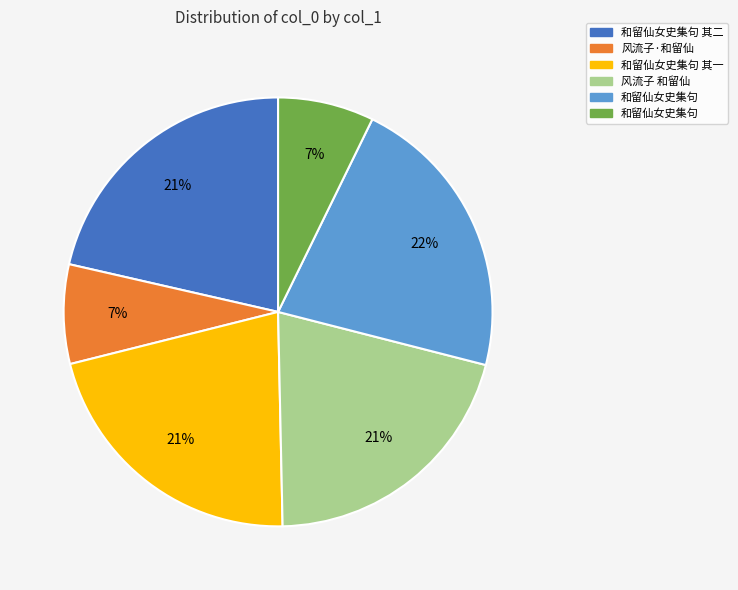

Is there a majority slice in this chart?

No